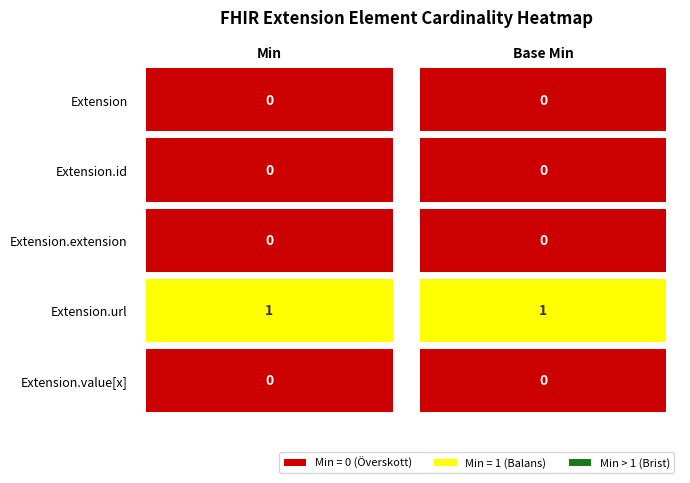

Is it true that Extension.id equals 0 at 0?

True